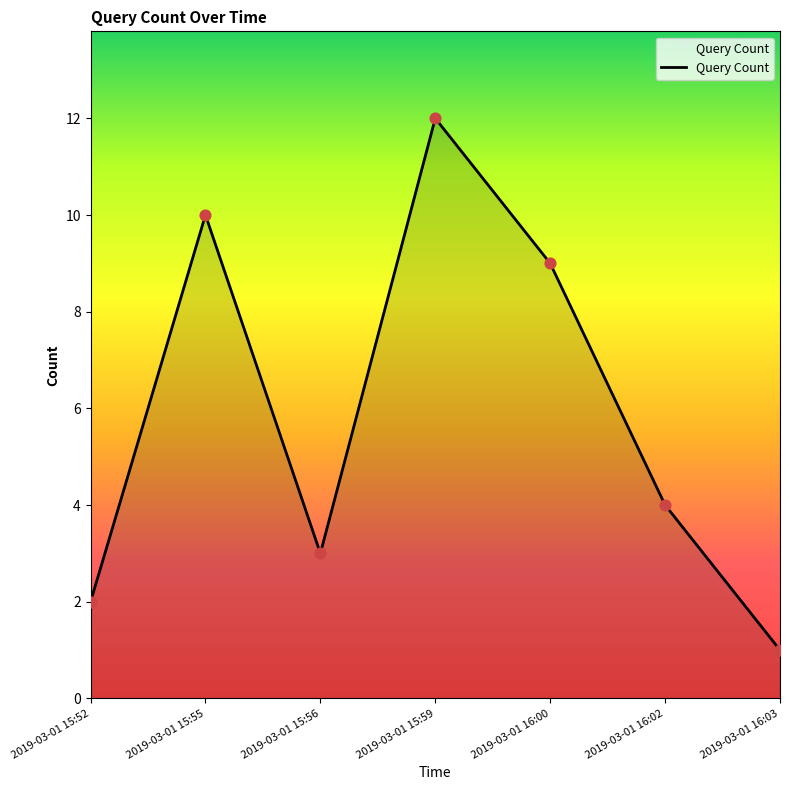

What is the change in value from 2019-03-01 16:00 to 2019-03-01 16:02?

-5